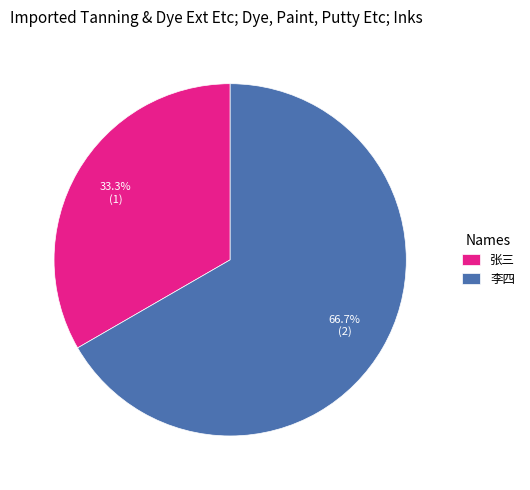

Is it true that 张三 is 33% of the pie?

True